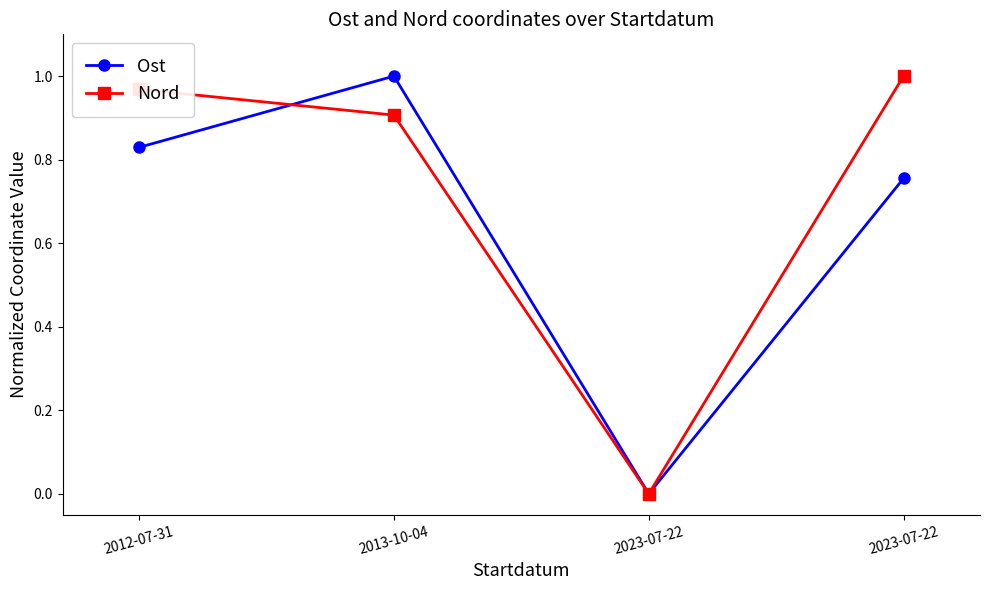

How many values in the Ost series exceed 0?

3